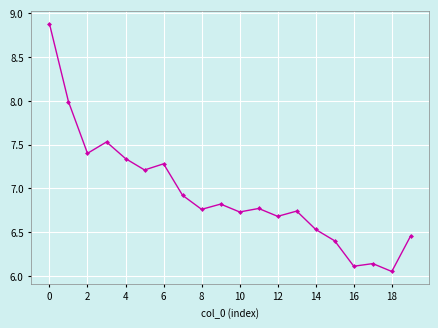

What is the difference between the second highest and second lowest values?

1.9